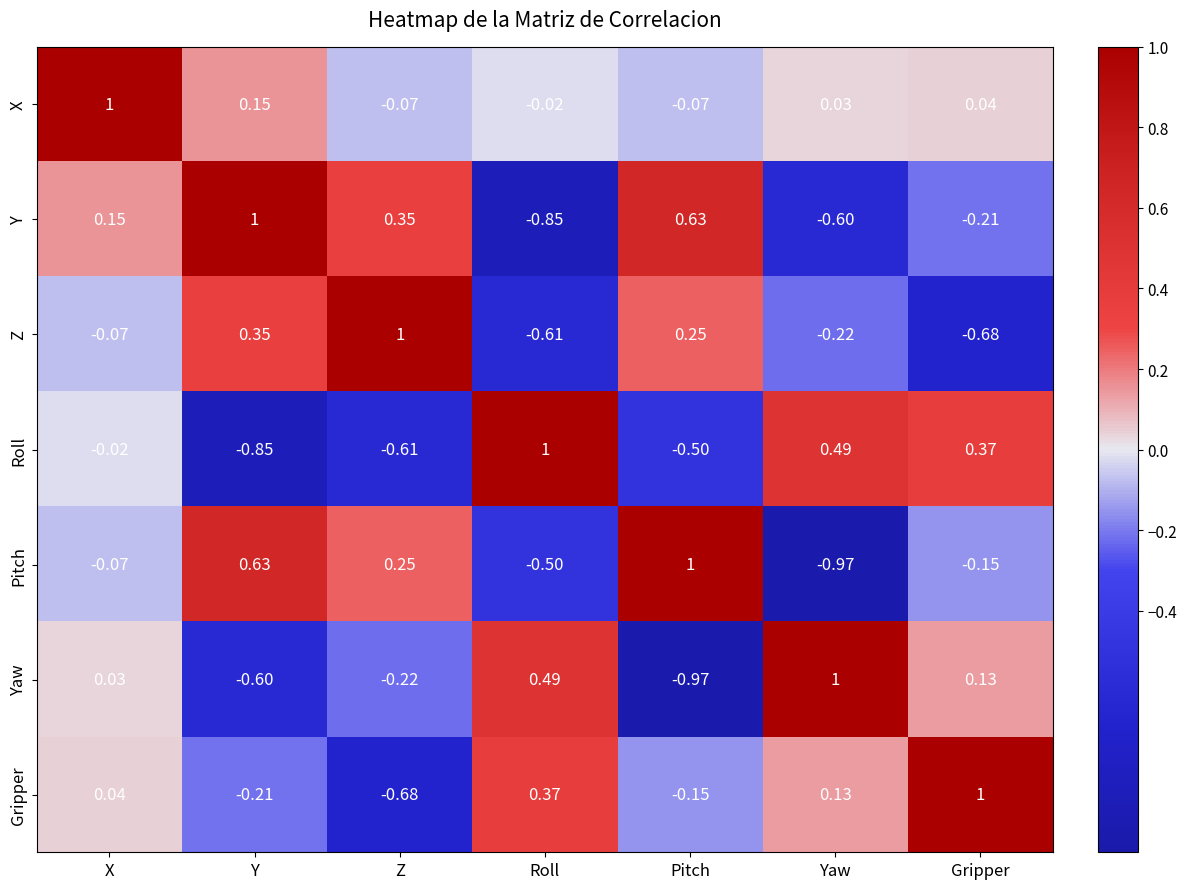

At which label does Y reach its minimum?

Roll